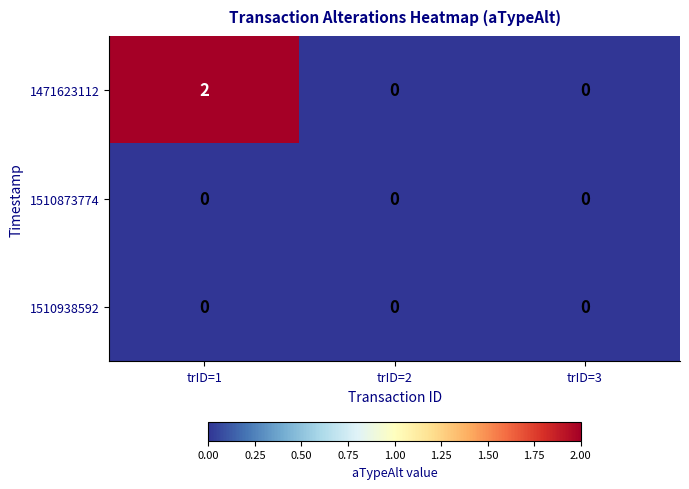

Between trID=1 and trID=3, which series saw the biggest shift?

1471623112